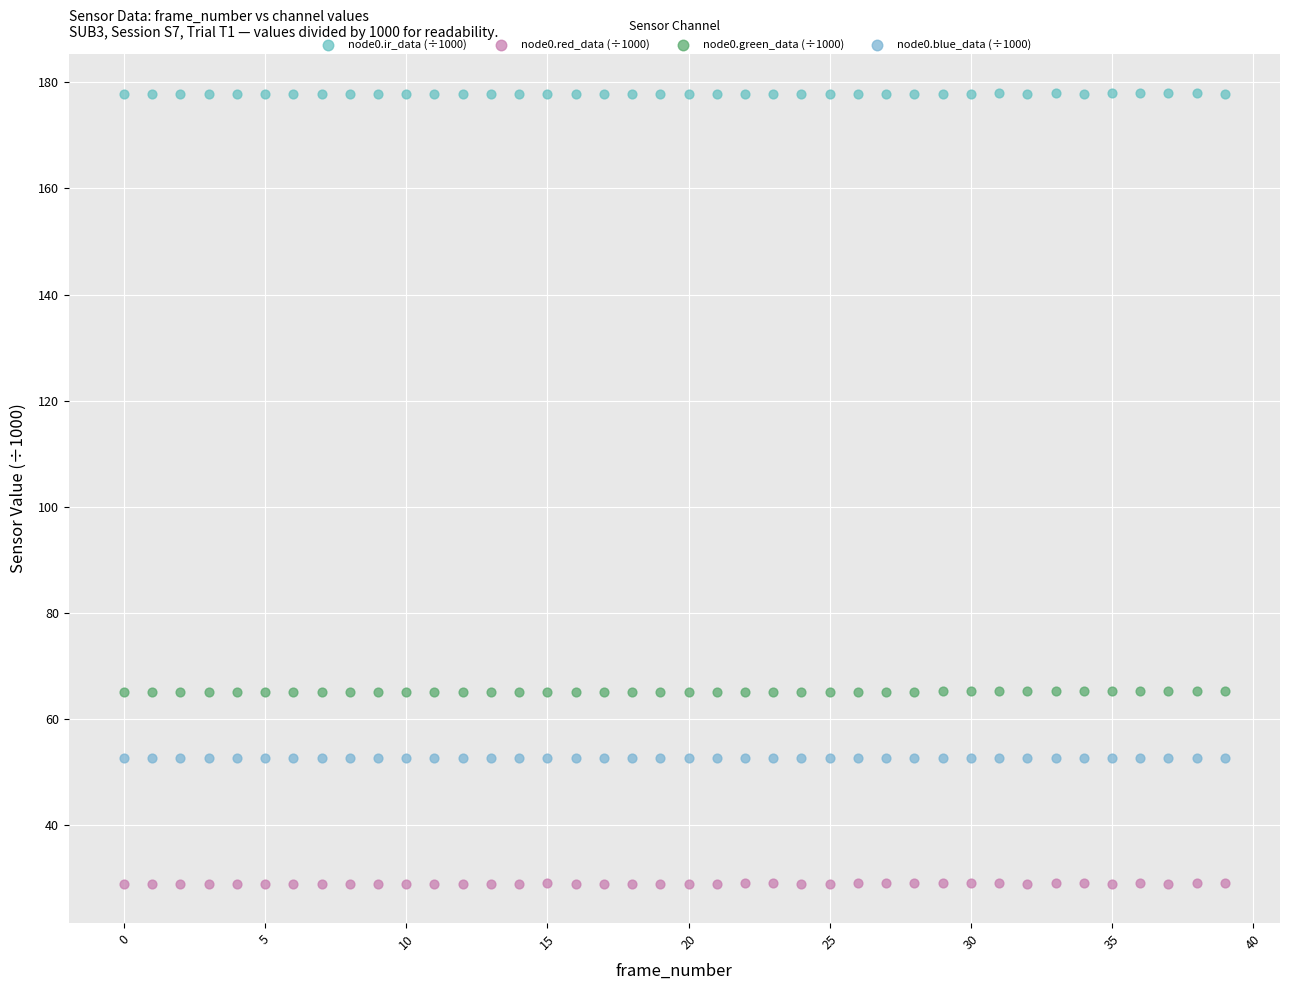

Which series contains the highest Y value?

node0.ir_data (÷1000)